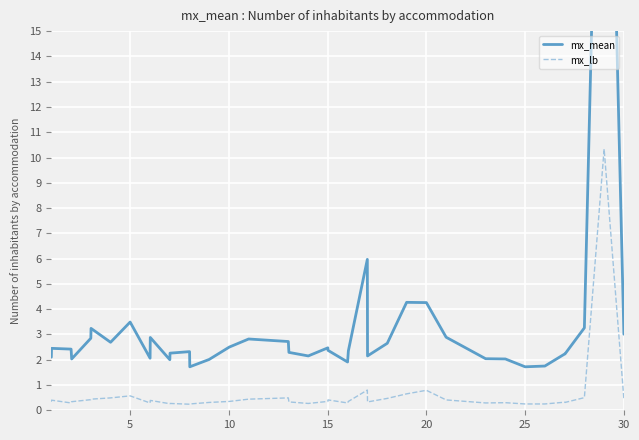

Is it true that mx_lb equals 0.4 at 13?

False